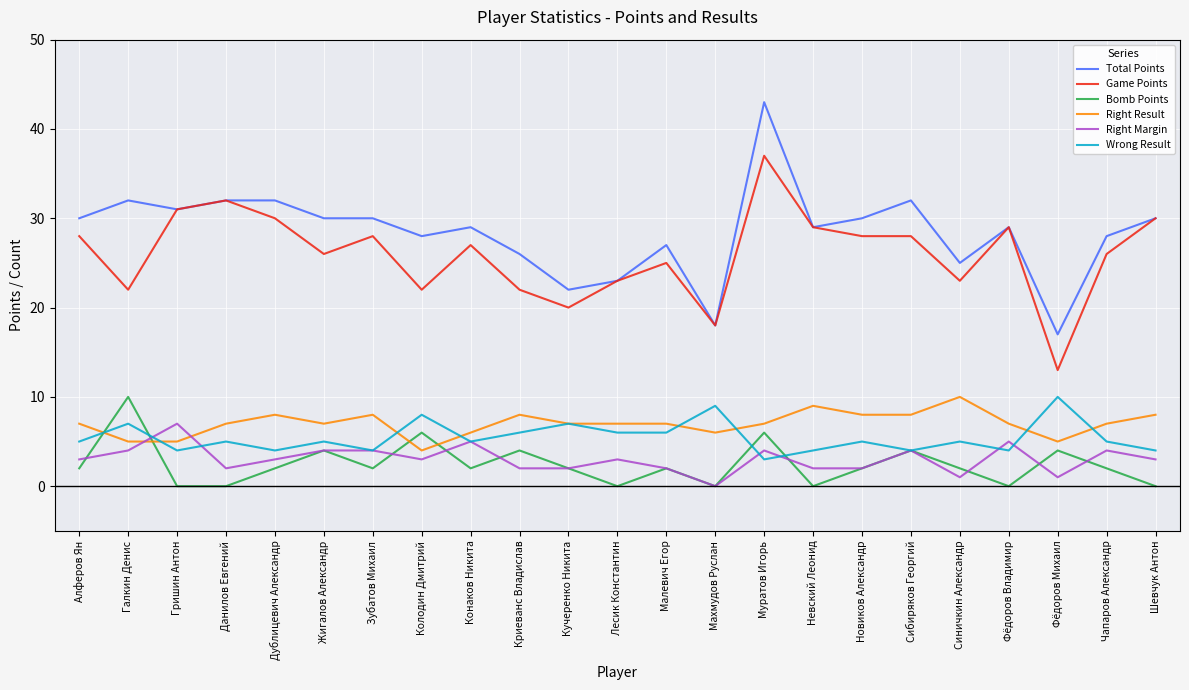

True or false: Game Points and Right Result cross at least once.

False